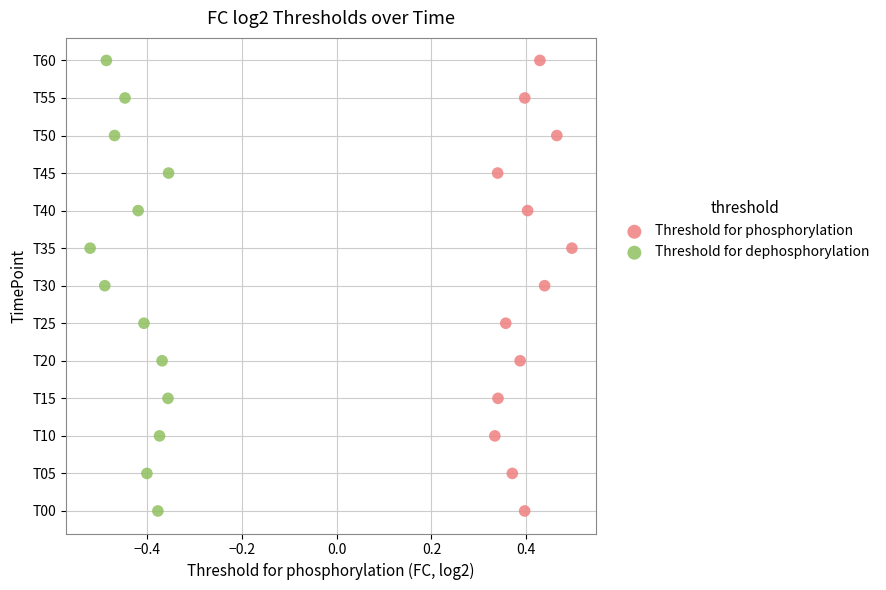

What are all the series names shown in the legend?

Threshold for phosphorylation, Threshold for dephosphorylation